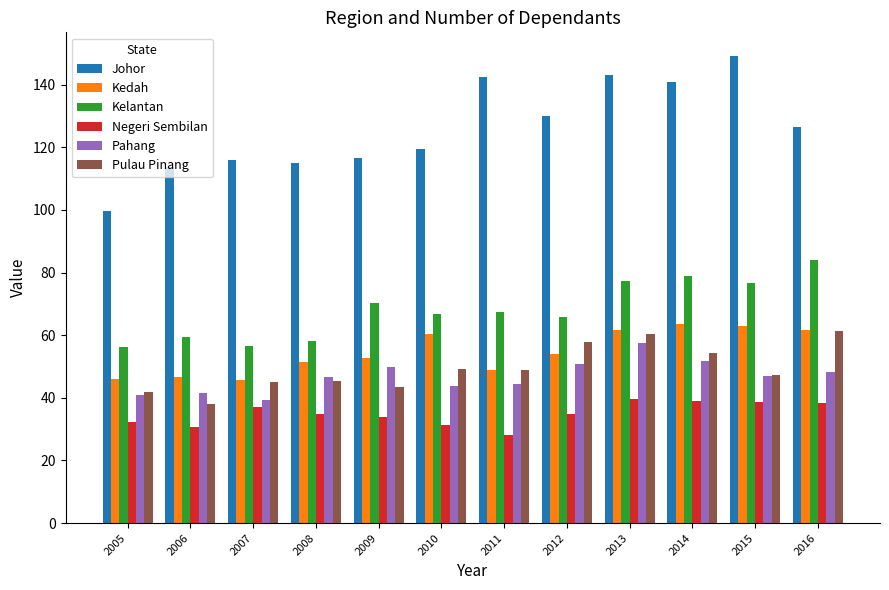

Is the value of Kelantan at 2015 greater than the value of Pulau Pinang at 2011?

Yes